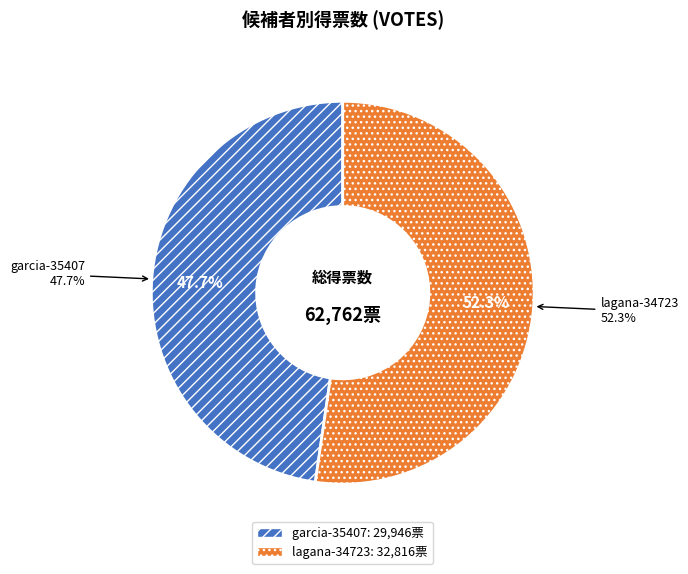

Which slice is the smallest?

garcia-35407